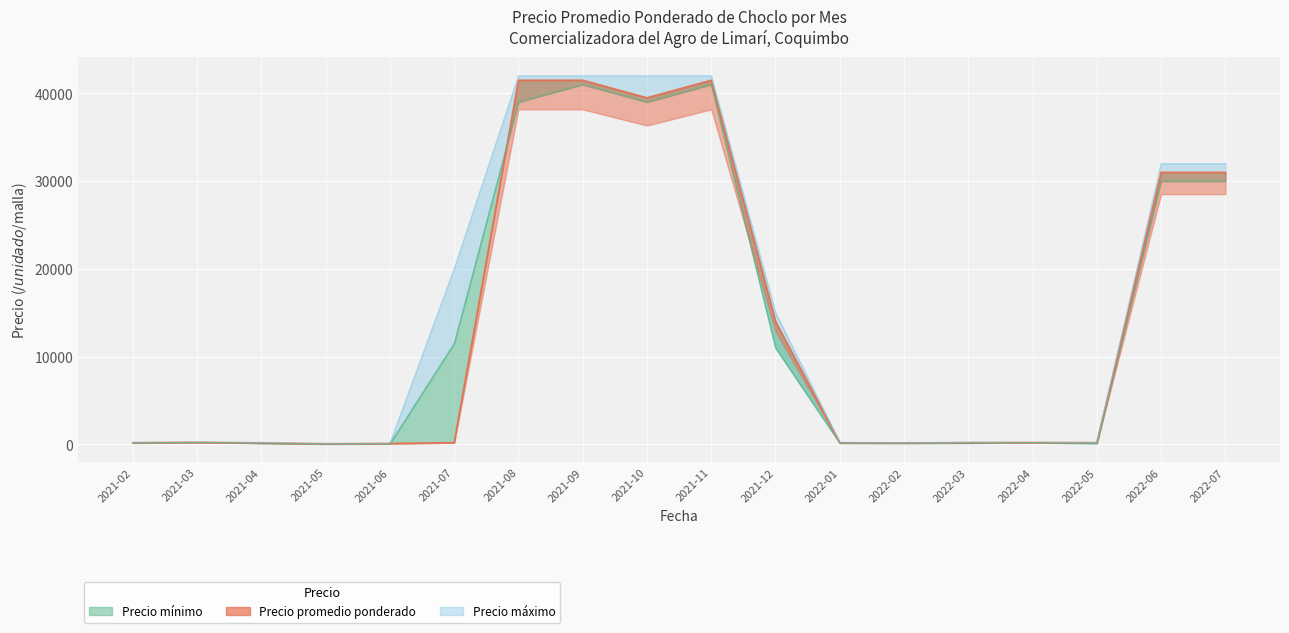

At which label is Precio maximo closest to 21050?

2021-07